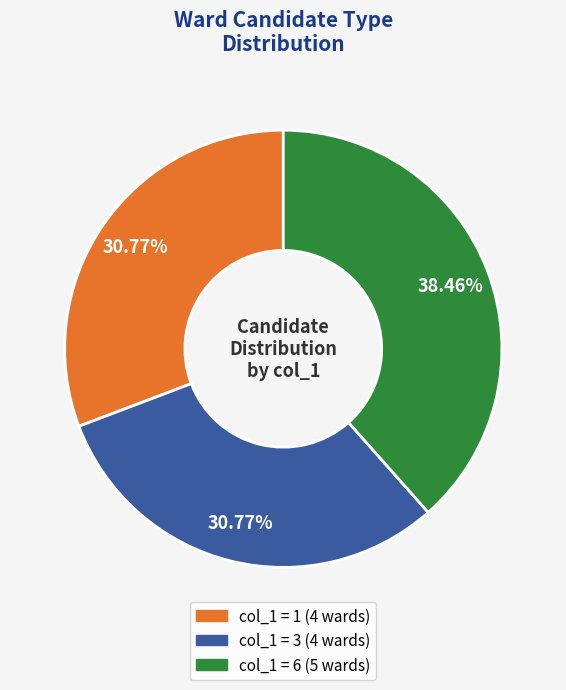

Is there a majority slice in this chart?

No